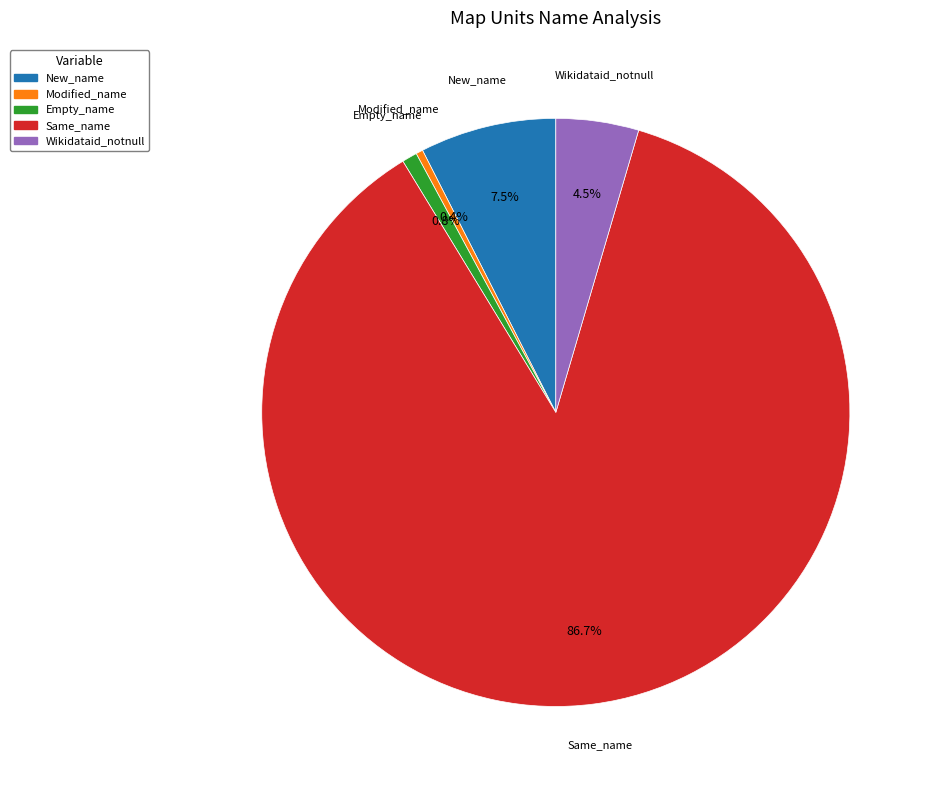

Which category has the biggest portion of the pie?

Same_name